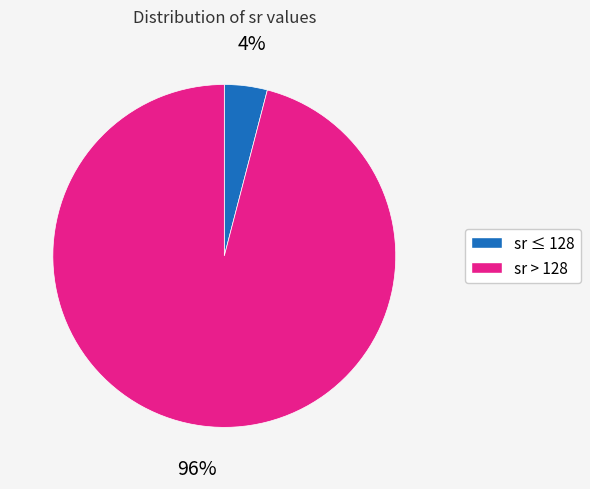

Does any single category account for the majority?

Yes